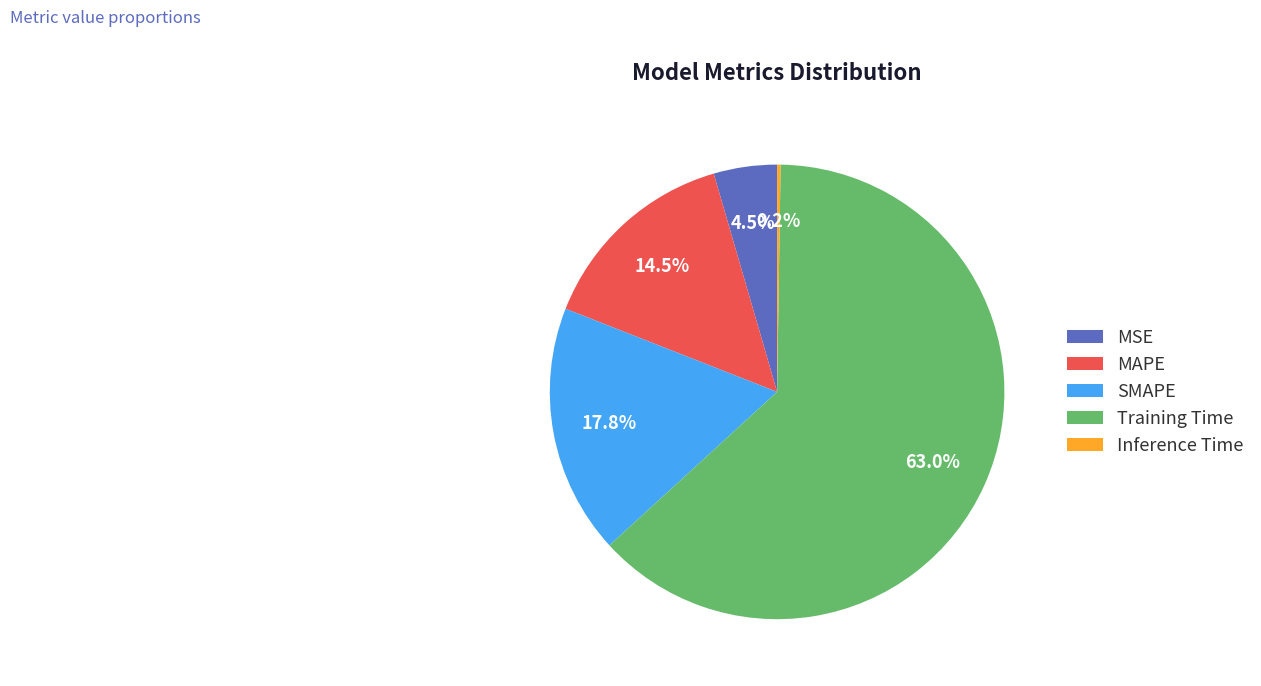

What is the largest slice in the pie chart?

Training Time